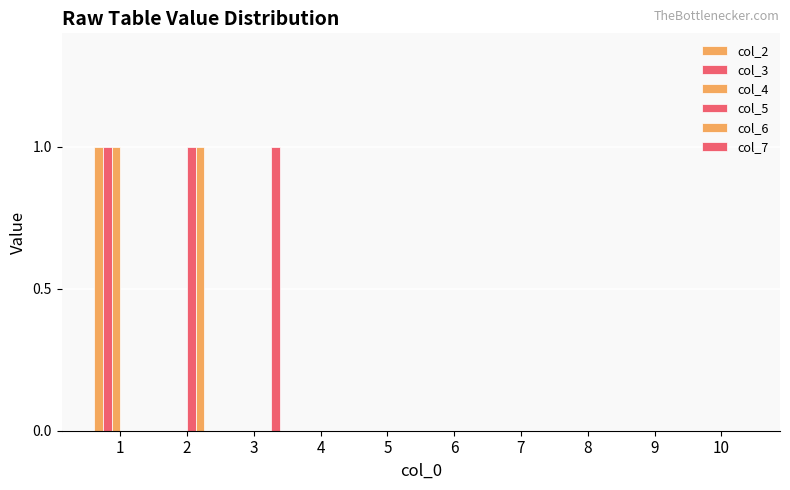

Is the value of col_6 at 9 greater than the value of col_7 at 4?

No